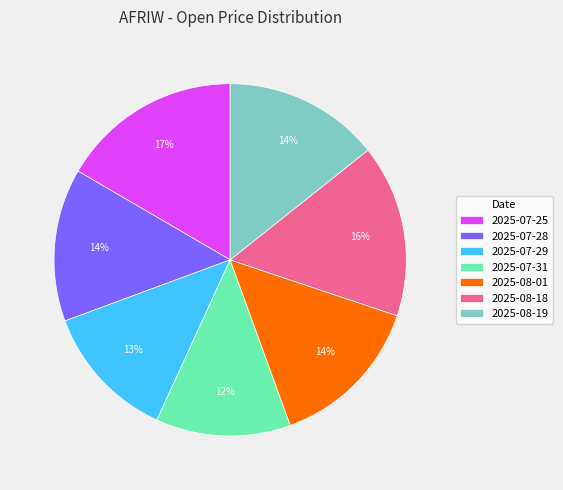

To the nearest percent, what portion does 2025-08-19 represent?

14%